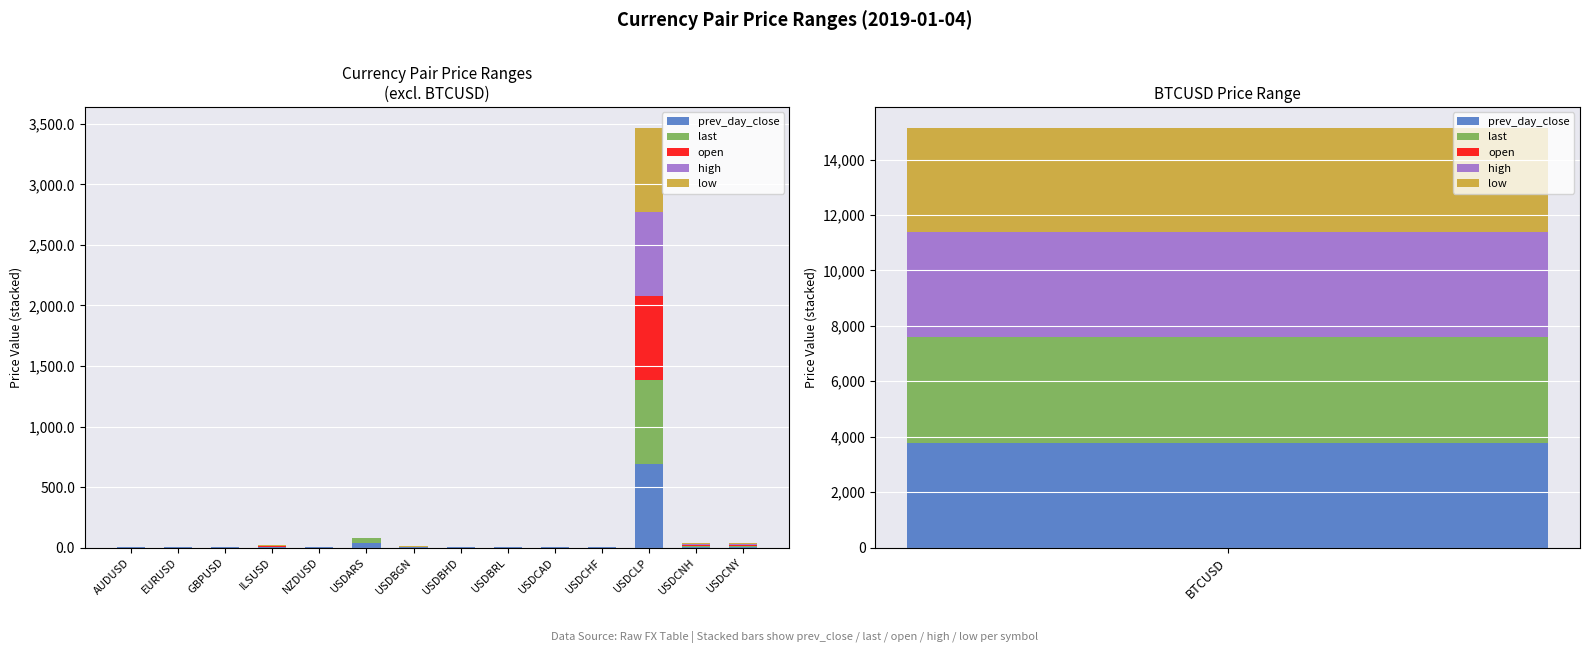

How many positive values does the open series have?

12